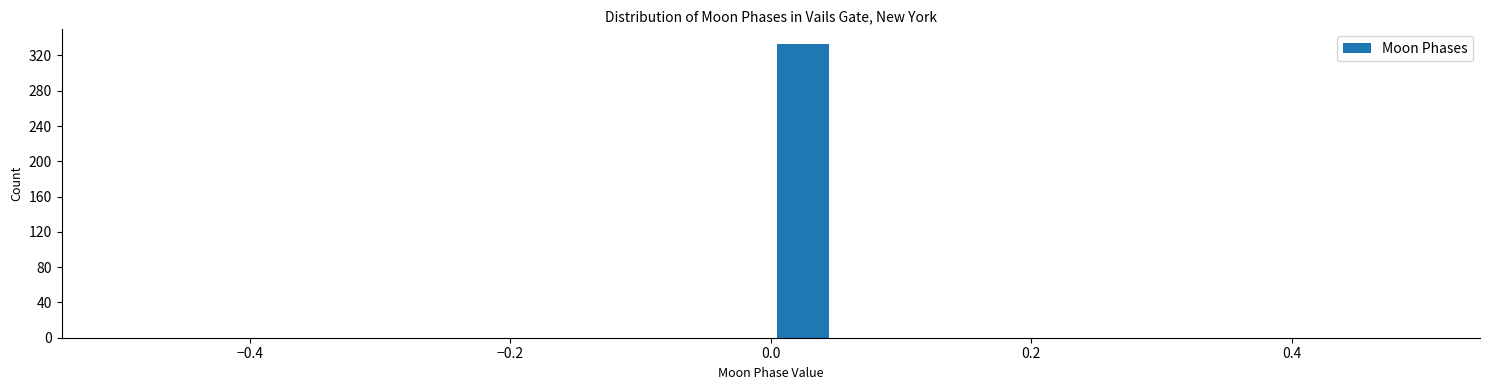

Around what value on the x-axis is the tallest bar? Give the approximate position of its centre, as read against the axis.

0.02